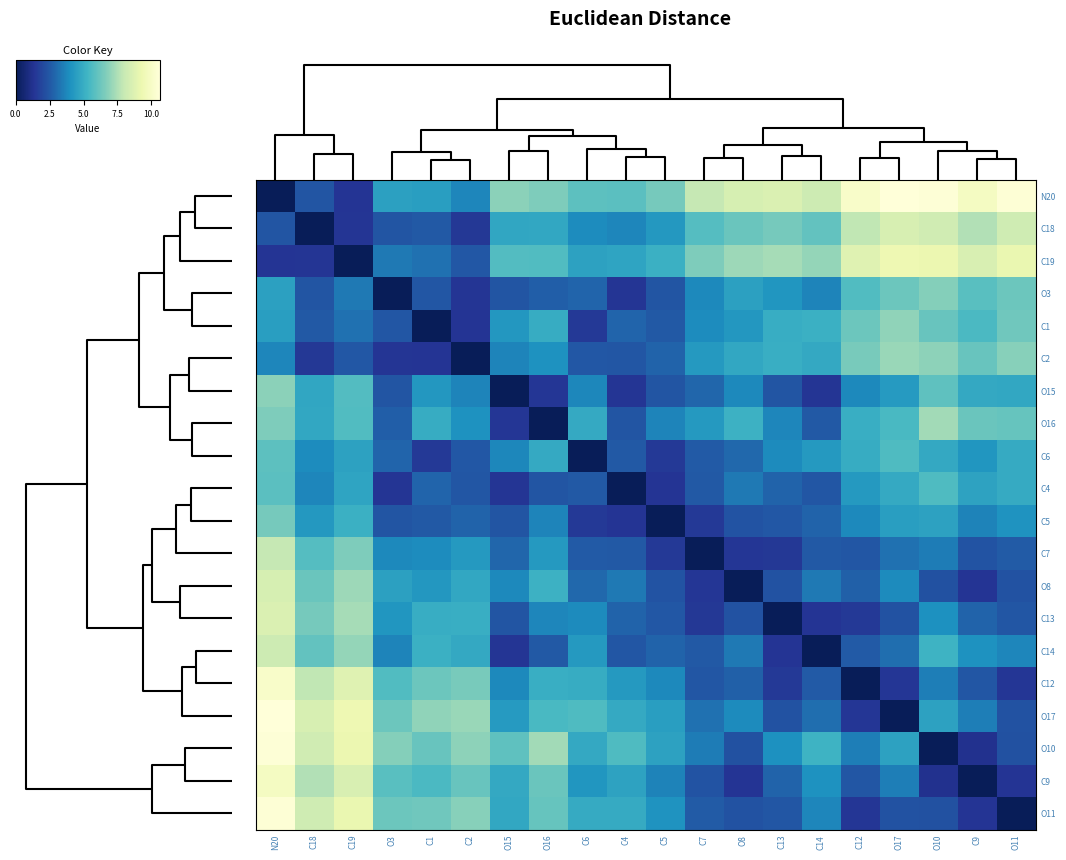

List the series in order of their peak value, highest first.

N20, O17, O10, O11, C12, C9, C19, C13, C18, O8, C14, C7, O16, C2, C1, O15, O3, C5, C6, C4